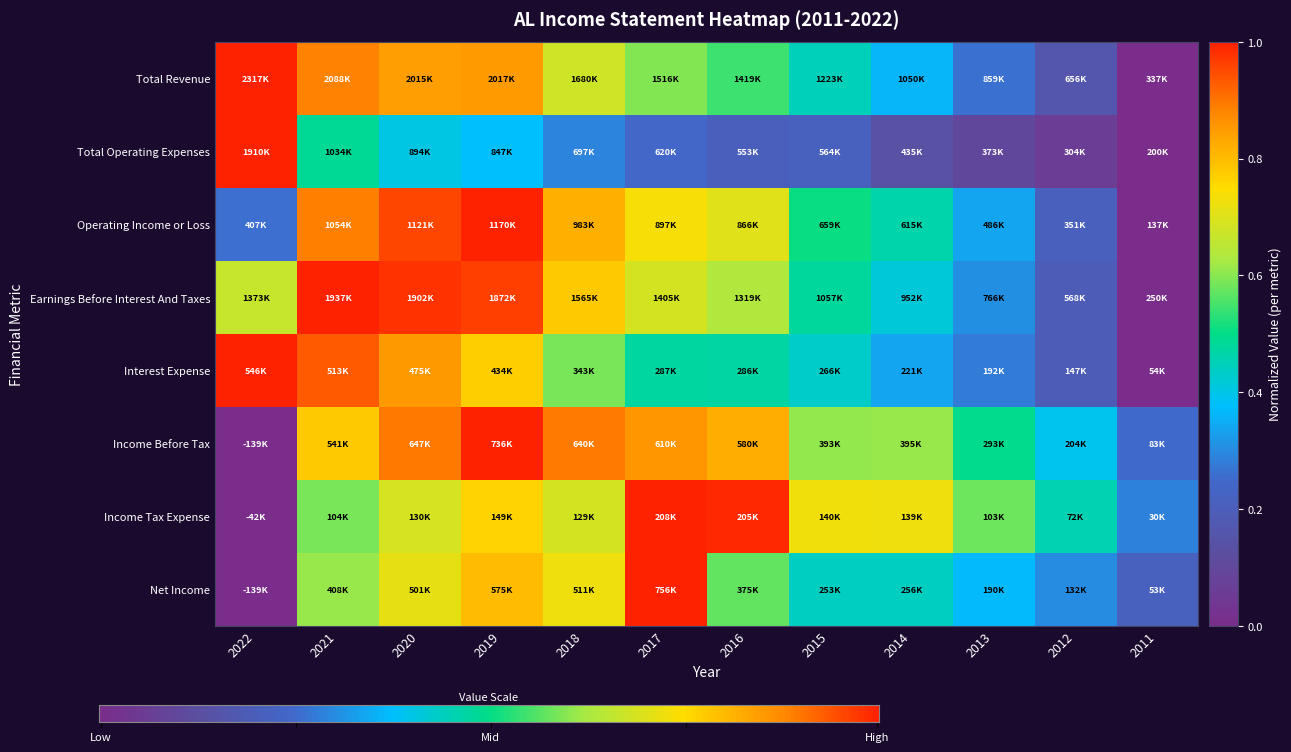

Which series changed the most between 2021 and 2016?

Interest Expense